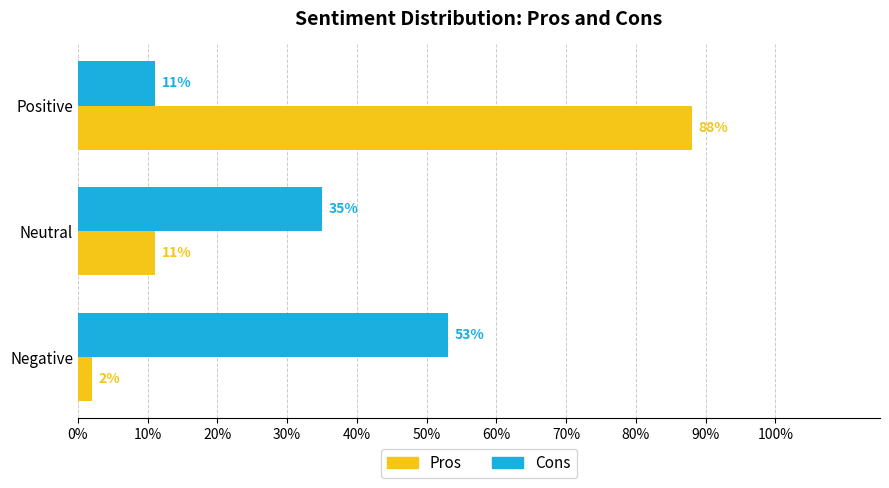

What are all the series names shown in the legend?

Pros, Cons